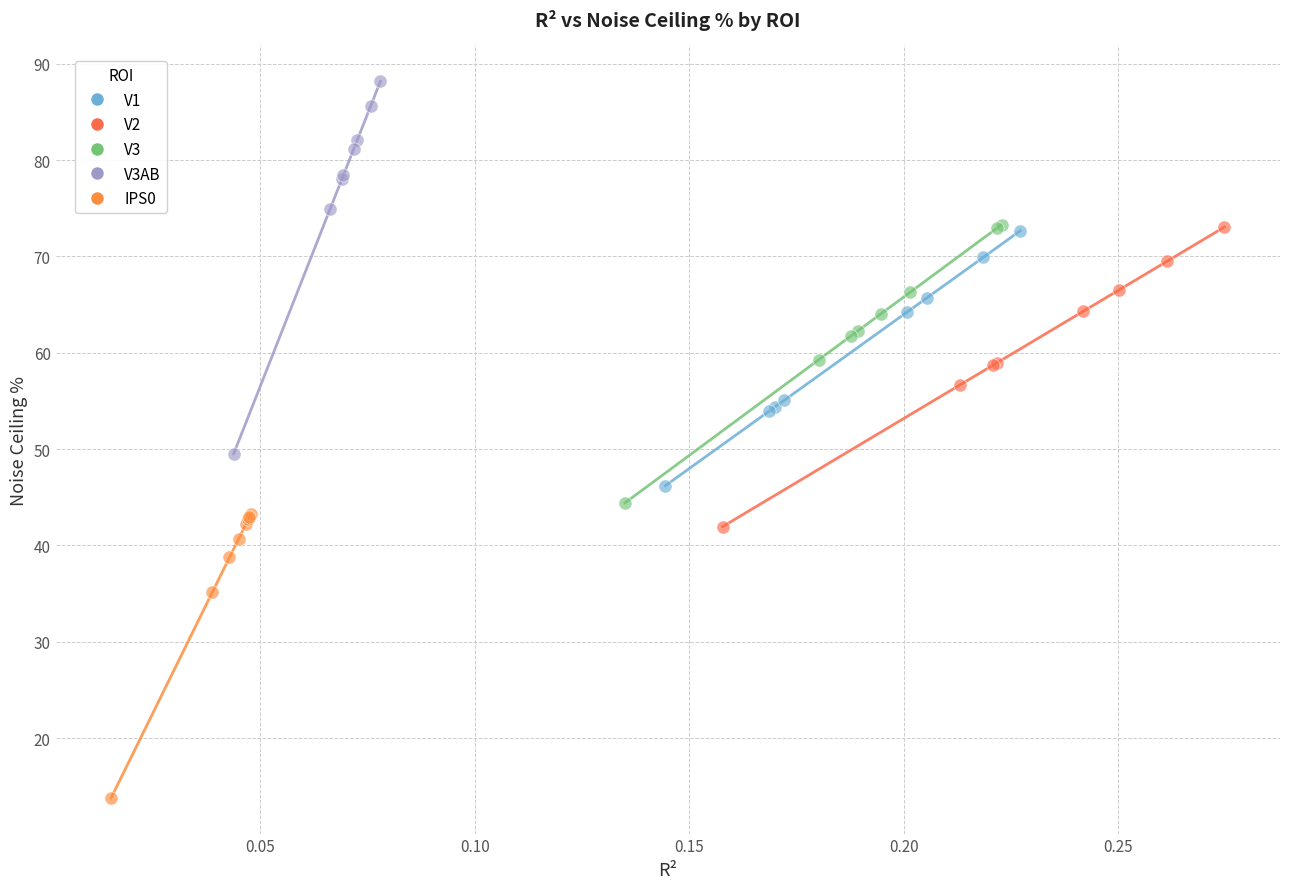

Which series reaches the minimum Y coordinate?

IPS0